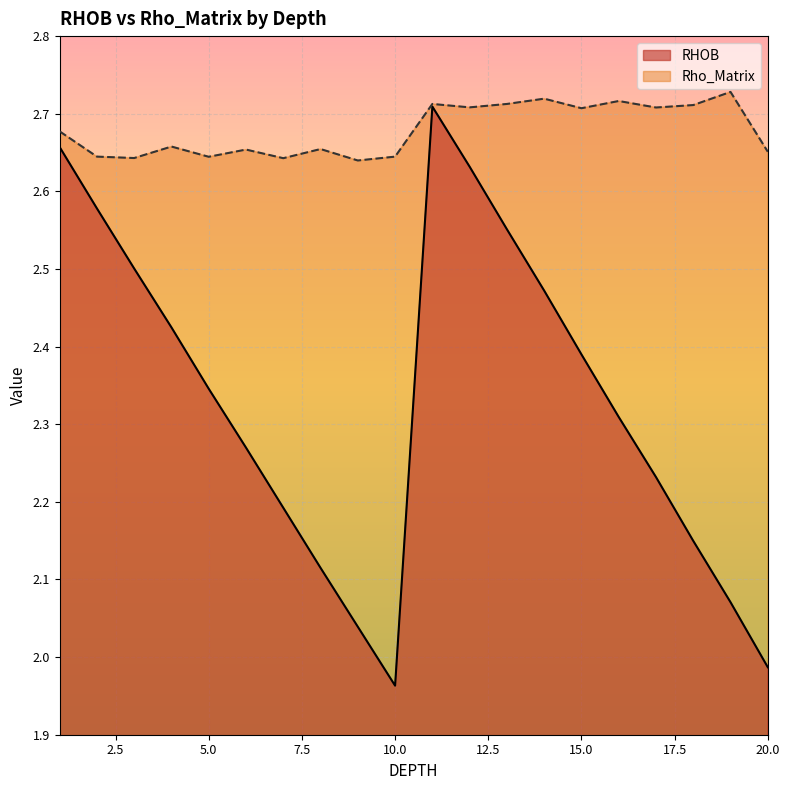

Which series has the largest total across all categories?

Rho_Matrix